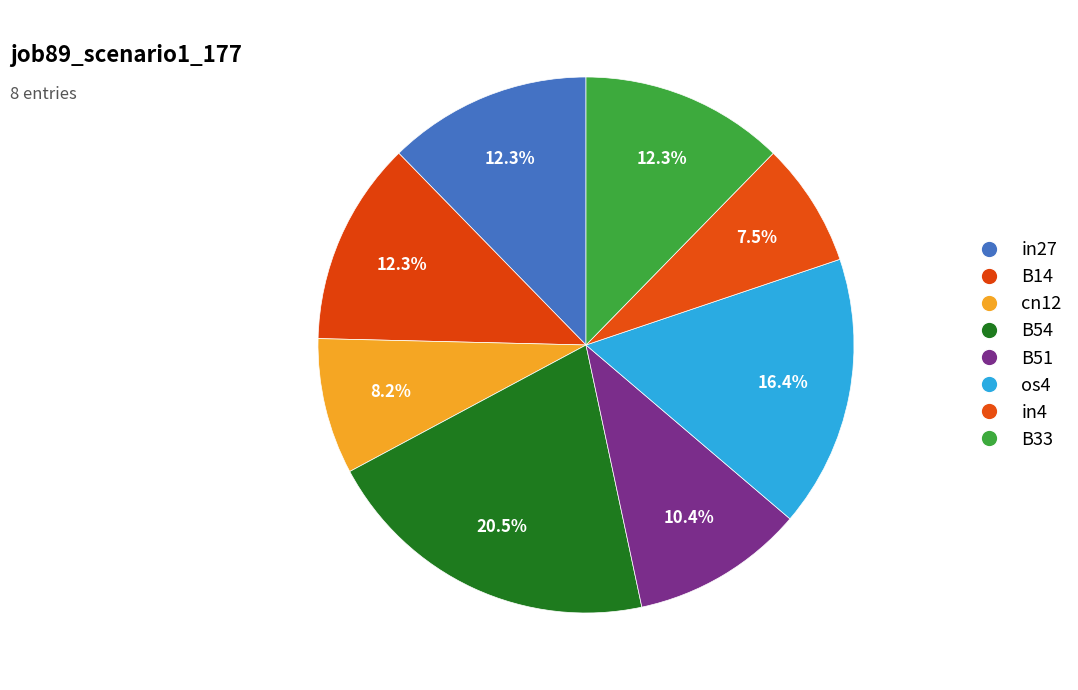

The B54 slice represents 21% of the pie. True or false?

True